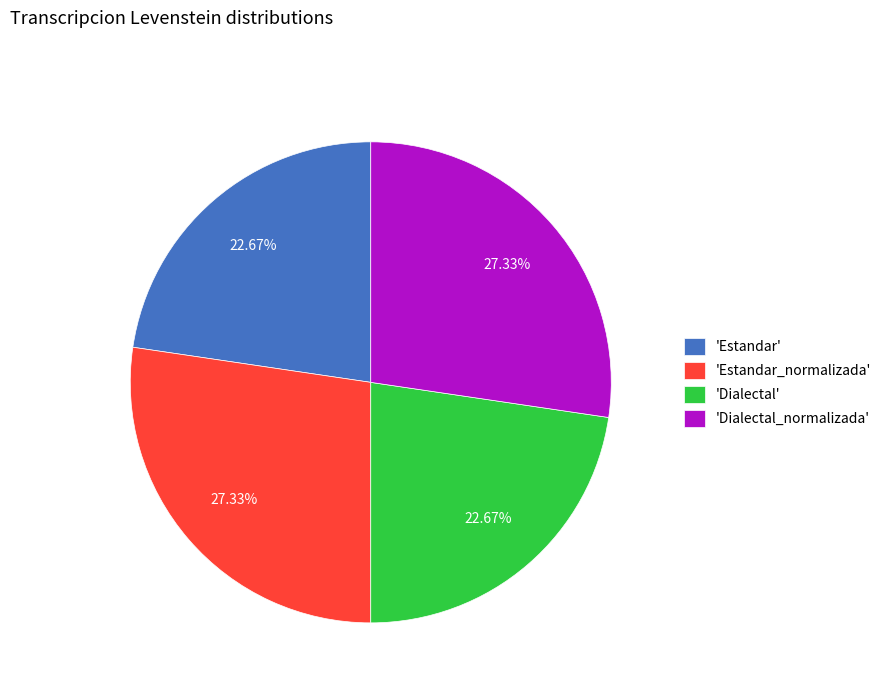

Is there a majority slice in this chart?

No